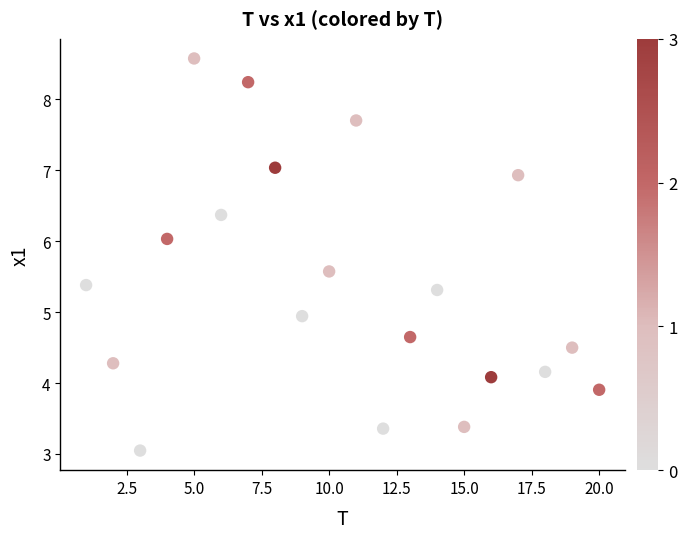

What is the range of Y values (max minus min)?

5.5